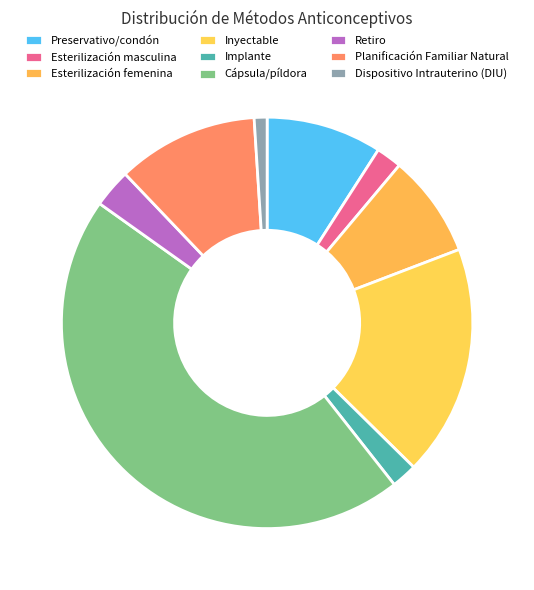

To the nearest percent, what is the difference between the largest and smallest slice percentages?

44%